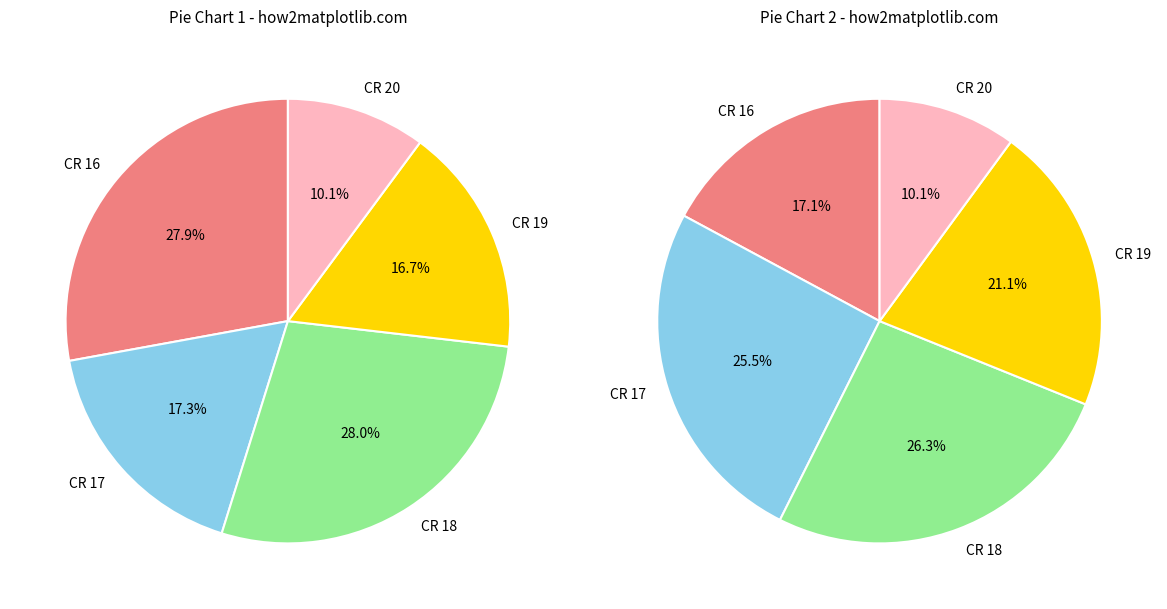

How many slices are in this pie chart?

10